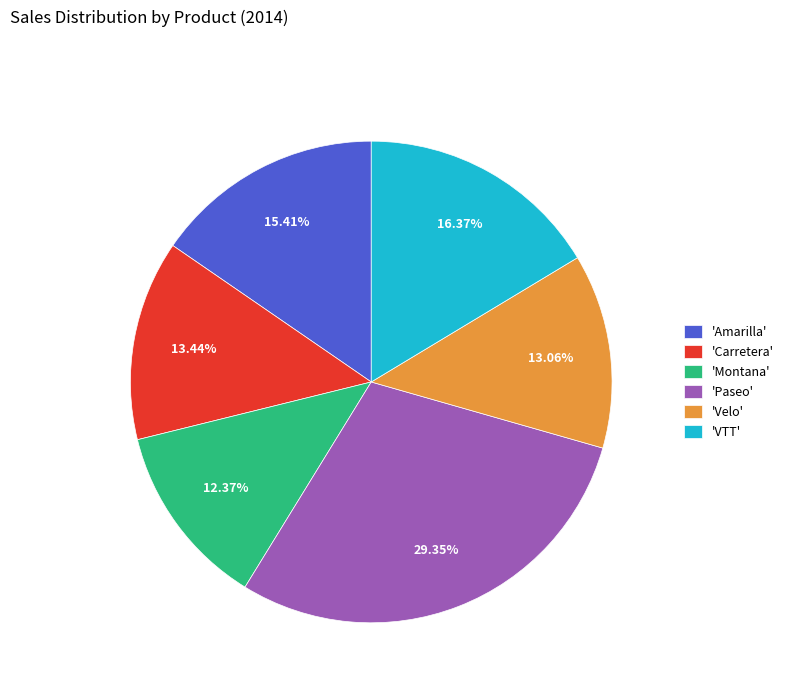

To the nearest percent, what is the average slice percentage?

17%